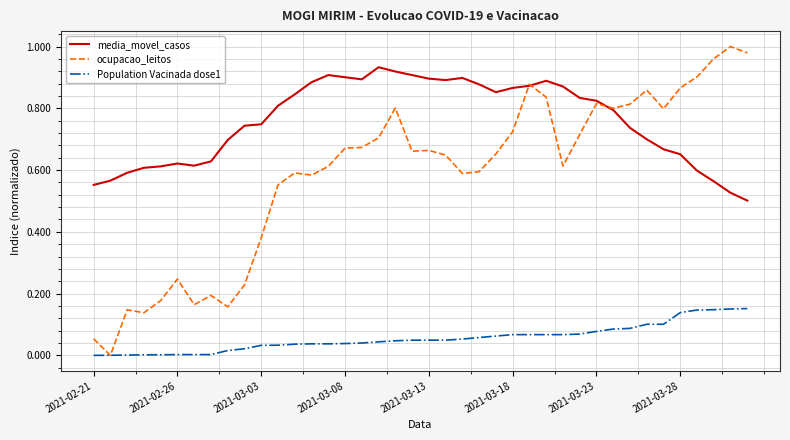

Which series has the widest spread of values?

ocupacao_leitos